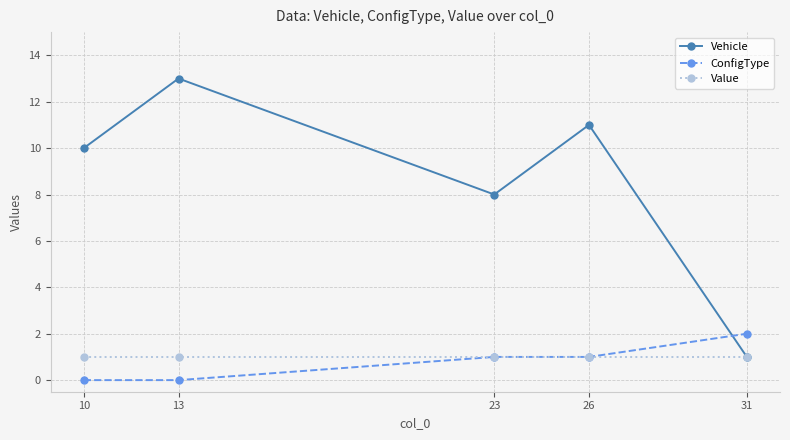

What are all the series names shown in the legend?

Vehicle, ConfigType, Value